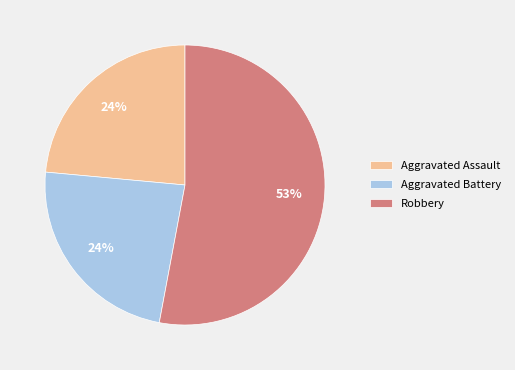

Approximately how many times larger is the value at Aggravated Assault compared to Aggravated Battery?

1.0